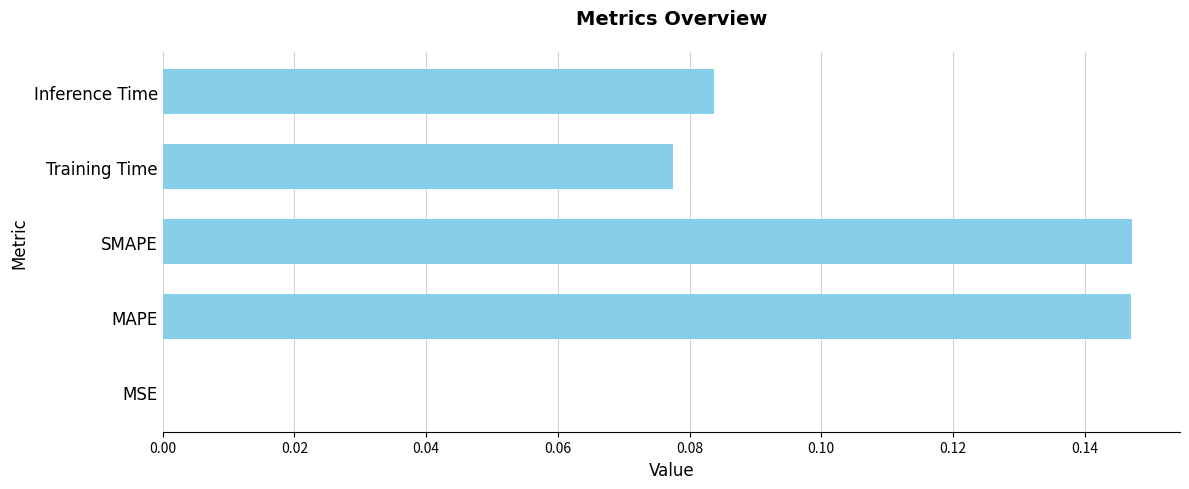

What is the sum of all values?

0.5